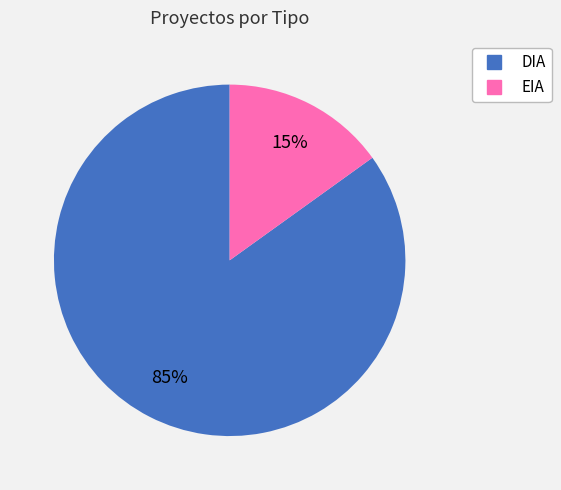

To the nearest percent, what is the combined percentage of DIA and EIA?

100%